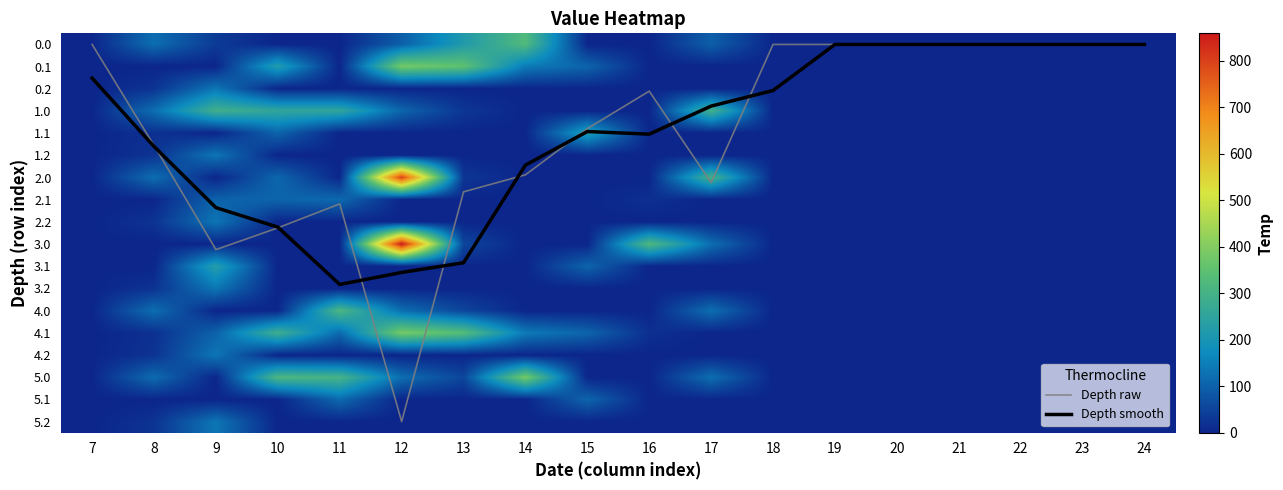

At how many categories does at least one series exceed 255?

8